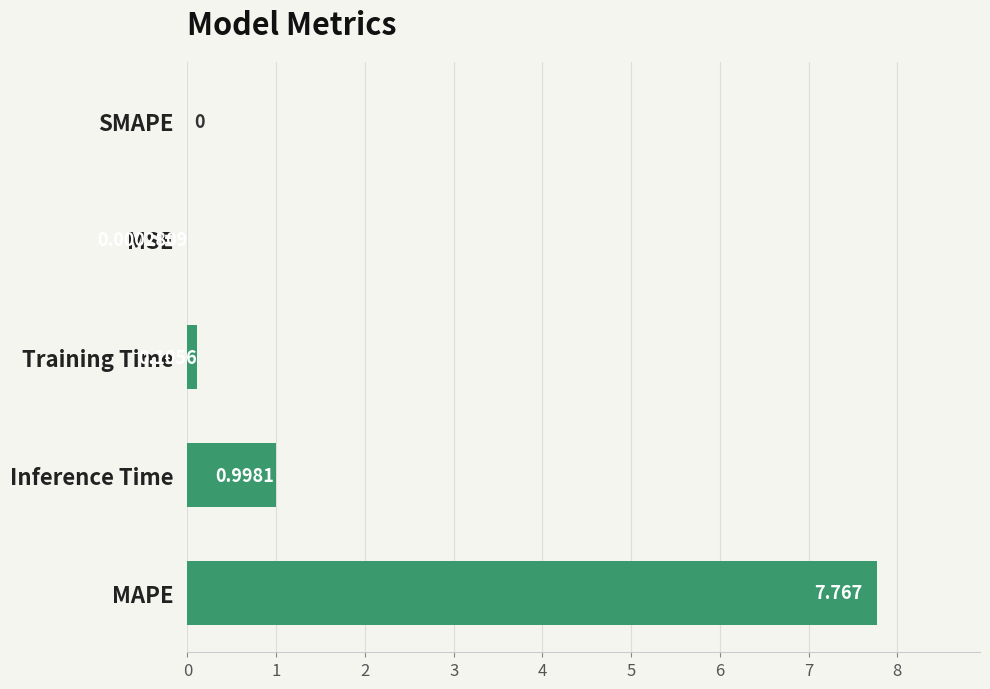

Which has a higher value, SMAPE or Training Time?

Training Time